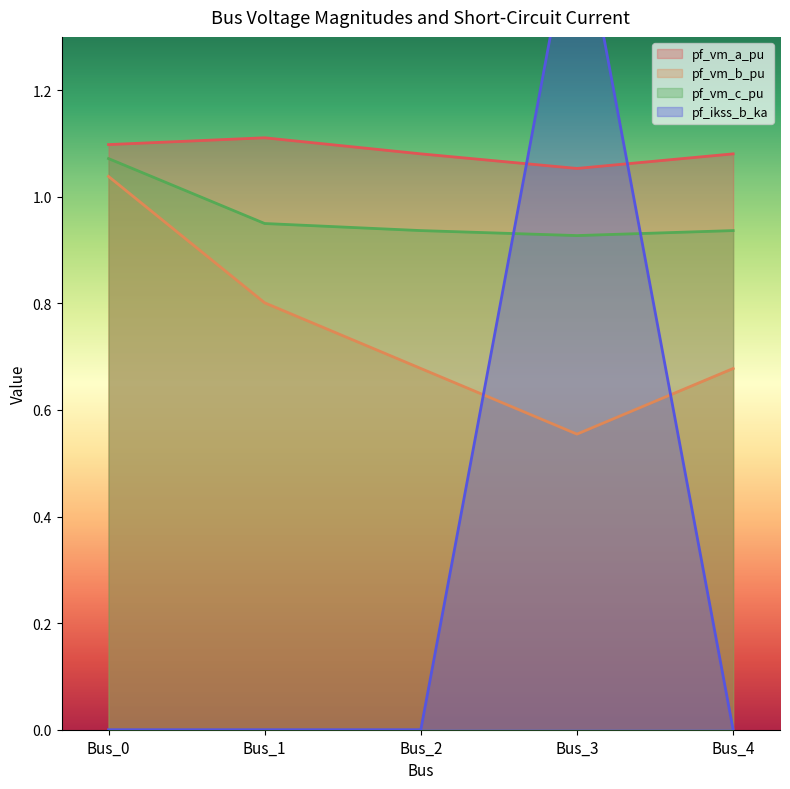

Reading left to right, list all the values displayed in this chart.

pf_vm_a_pu: 1.1	1.1	1.1	1.1	1.1
pf_vm_b_pu: 1.0	0.8	0.7	0.6	0.7
pf_vm_c_pu: 1.1	0.9	0.9	0.9	0.9
pf_ikss_b_ka: 0.0	0.0	0.0	1.6	0.0